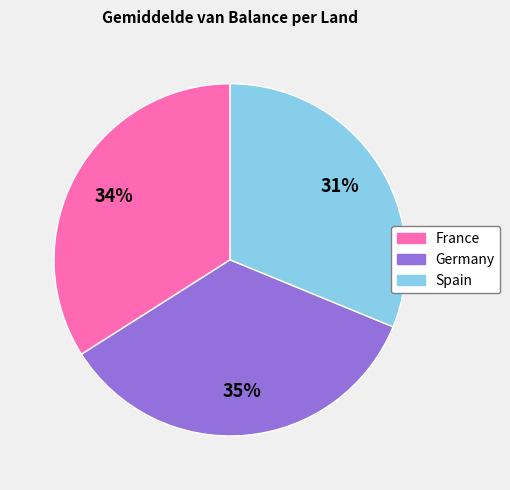

True or false: France accounts for 34% of the total.

True